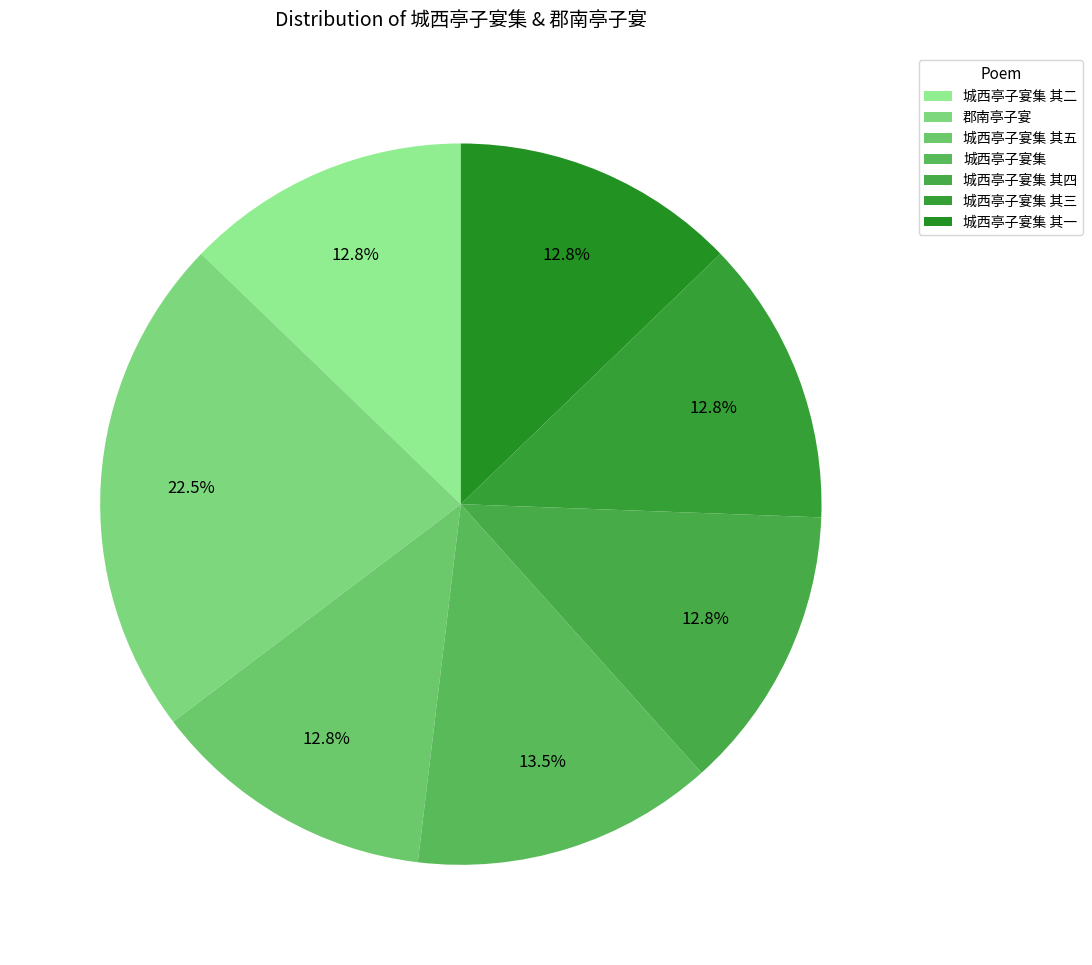

Does any single category account for the majority?

No